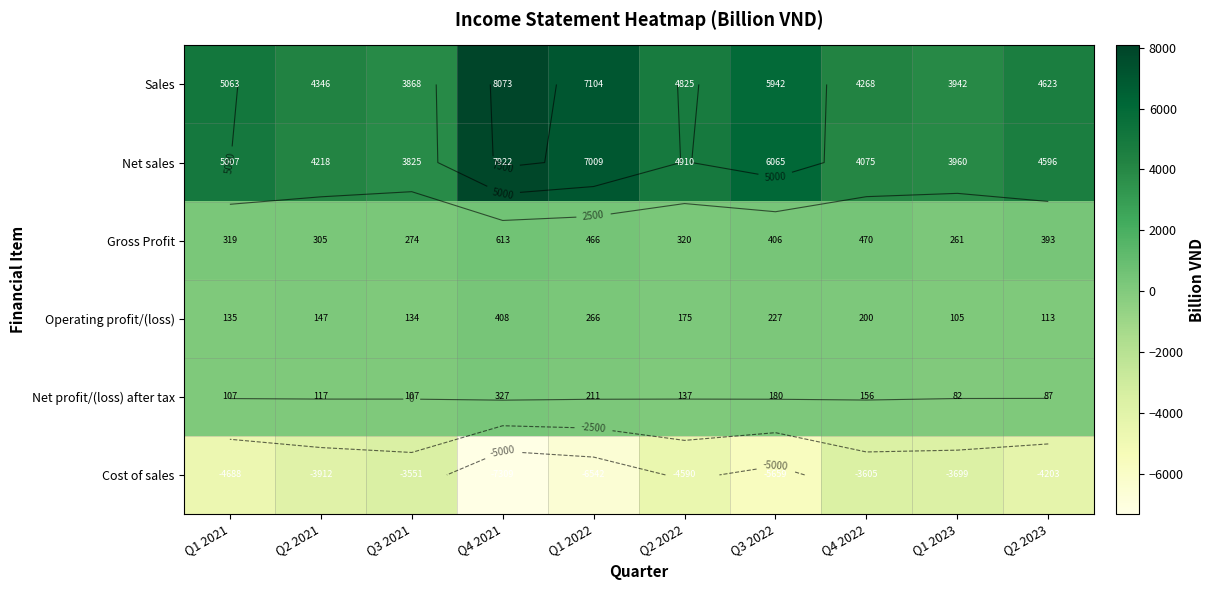

What is the difference between the maximum and minimum values in the Cost of sales series?

3757.5